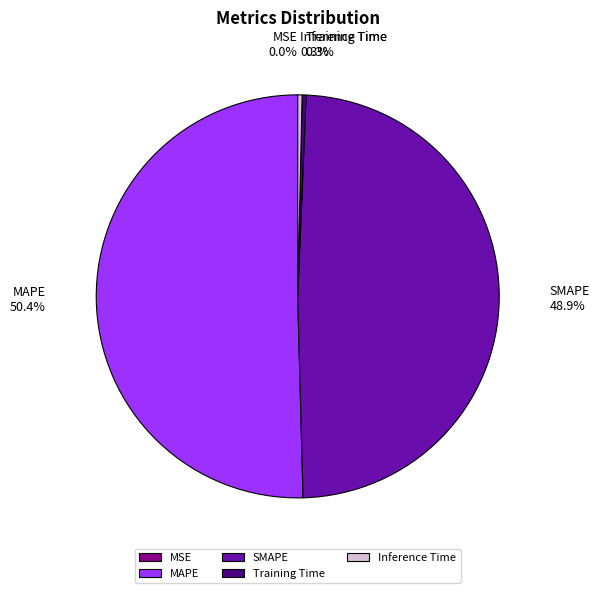

To the nearest percent, what is the difference between the MAPE and Training Time slice percentages?

50%